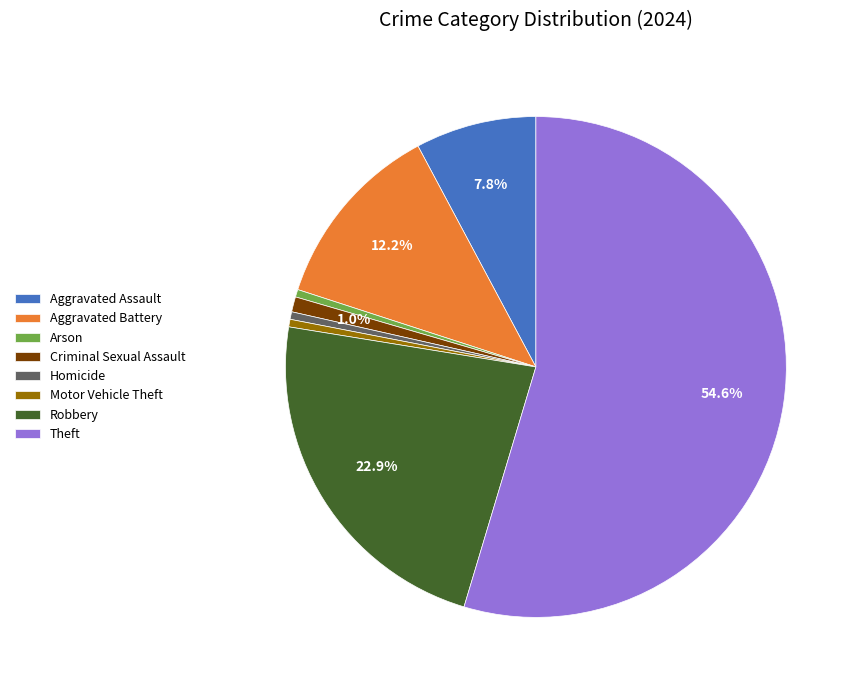

Which slice represents more than half of the pie?

Theft